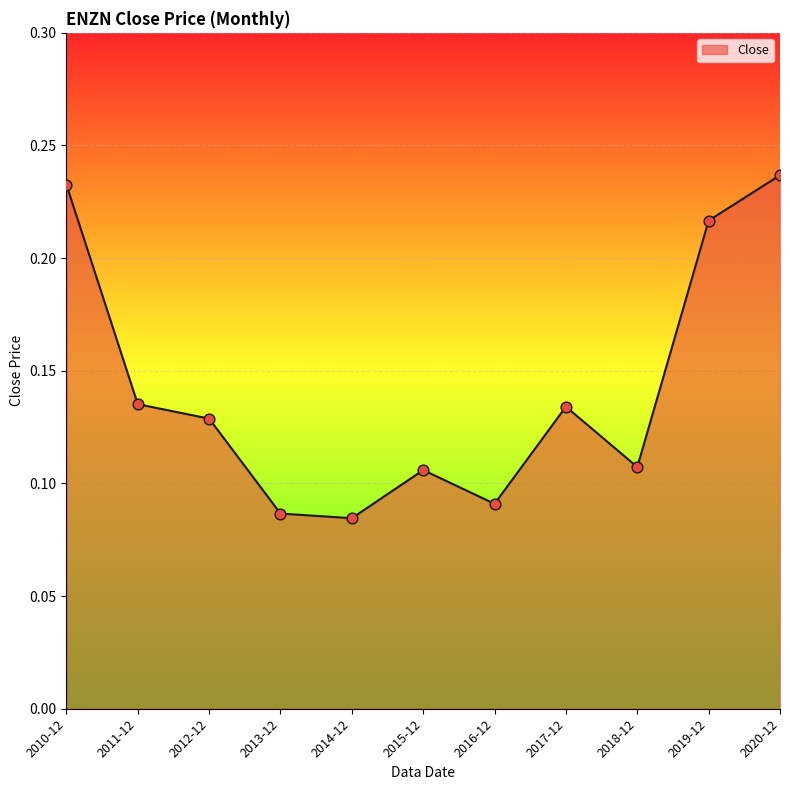

Between 2010-12 and 2018-12, which is larger?

2010-12